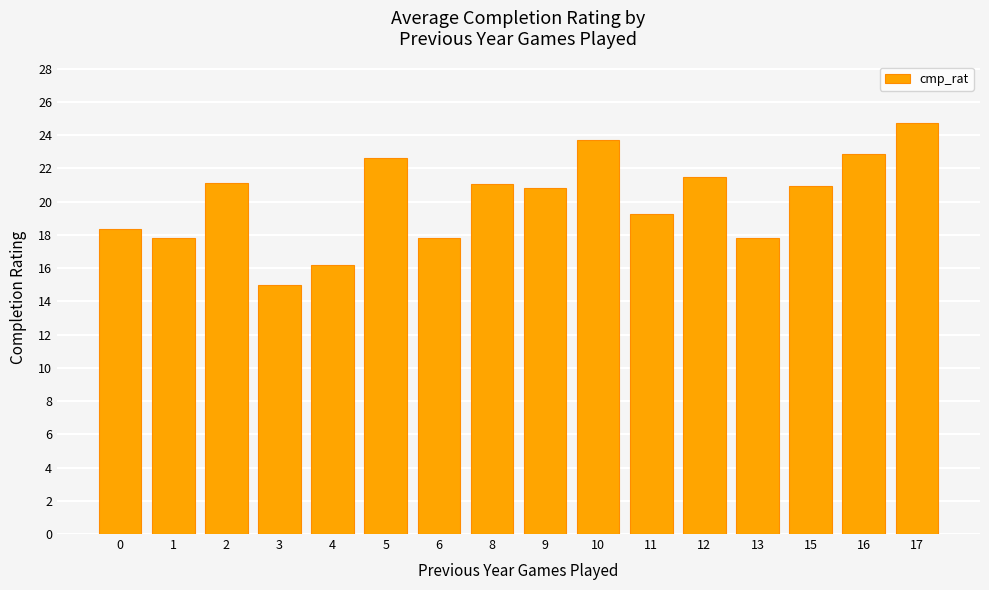

Does the chart contain stacked bars?

No